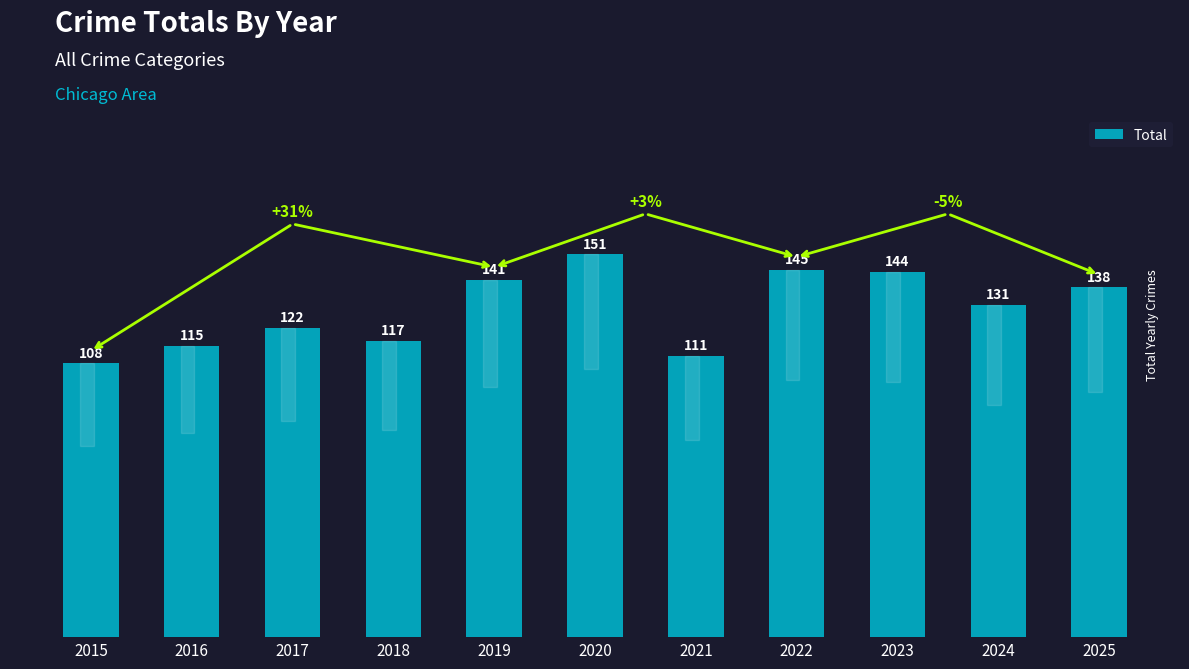

What is the difference between the values at 2025 and 2018?

21